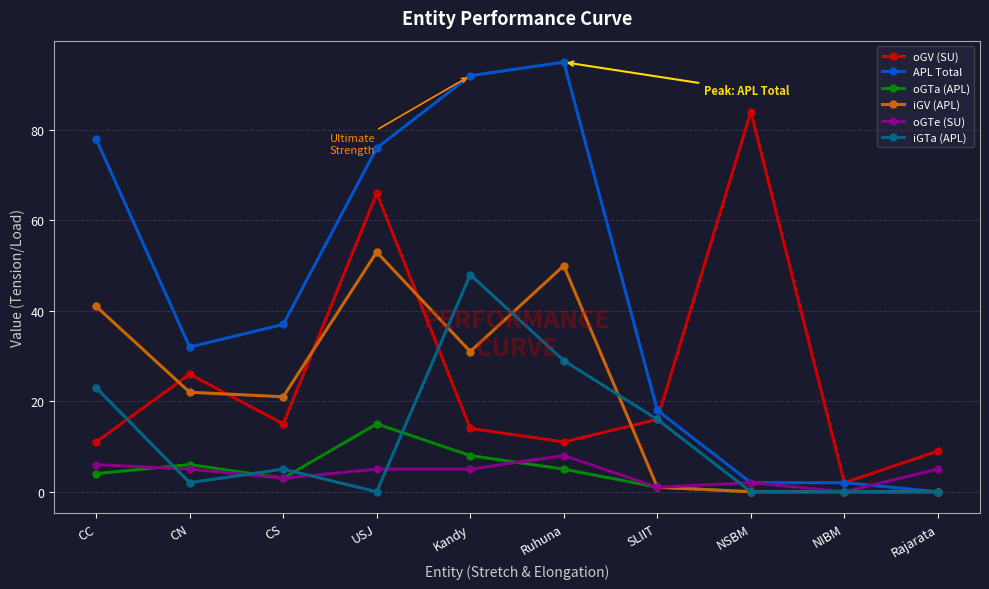

What is the maximum value for oGV (SU)?

84